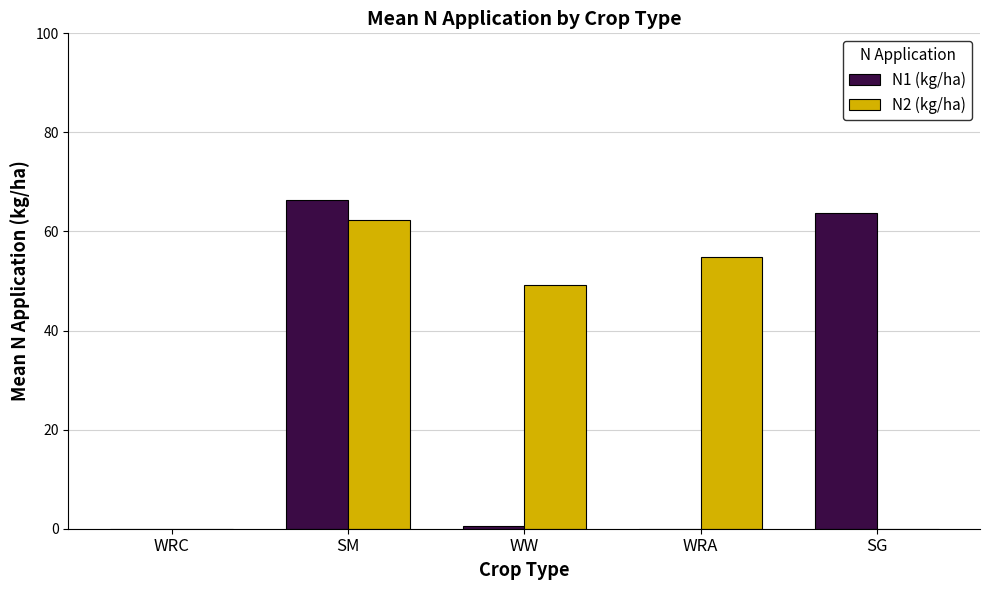

At which category is the sum across all series the highest?

SM